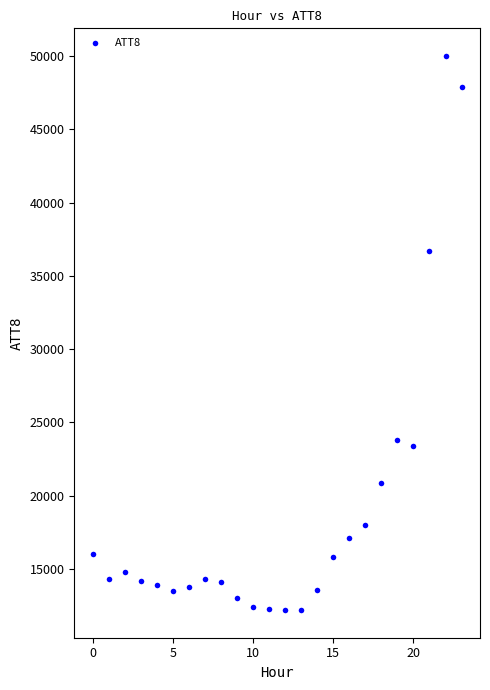

What Y value in the scatter plot is closest to 31100?

36700